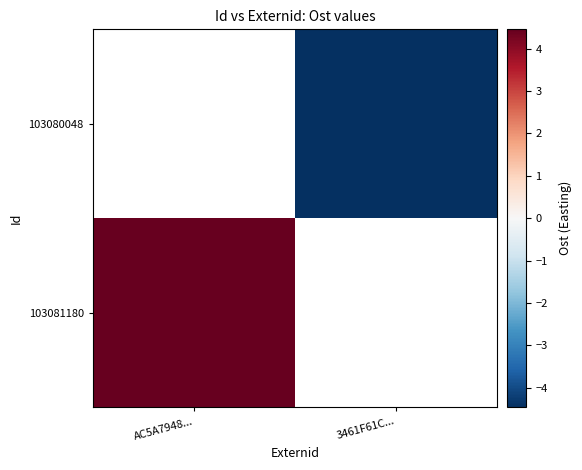

Is the value of 103081180 at 3461F61C... greater than the value of 103080048 at AC5A7948...?

No